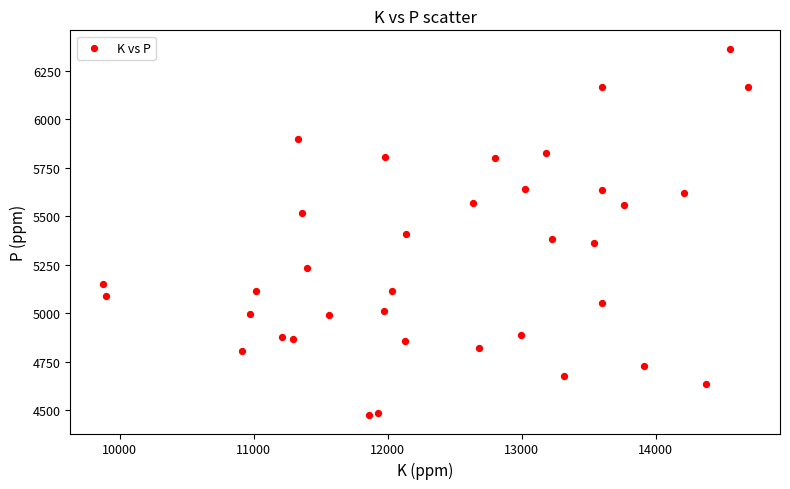

What is the range of X values (max minus min)?

4813.4